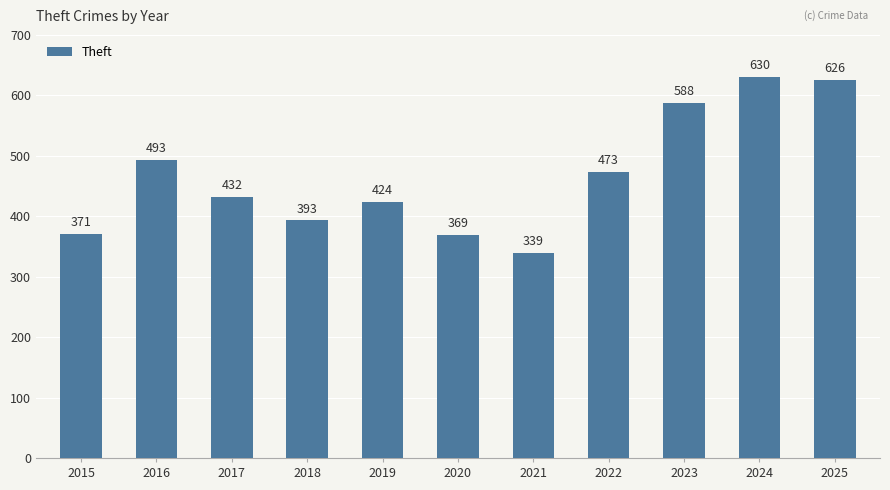

Between 2020 and 2023, which is larger?

2023